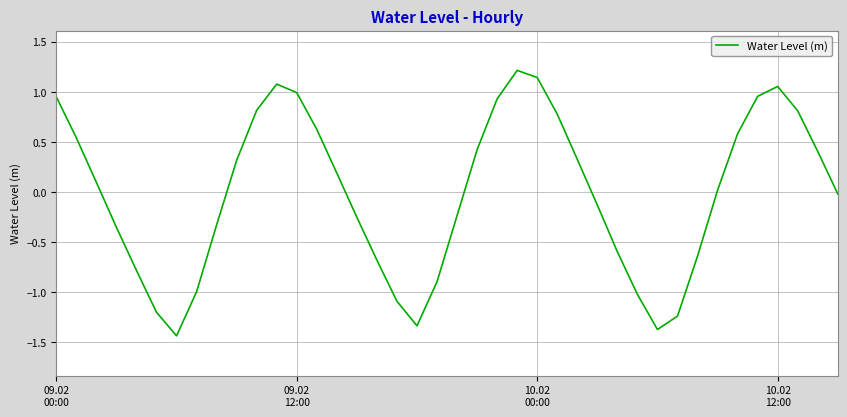

How many interior local peaks (higher than both neighbors) does the data have?

3